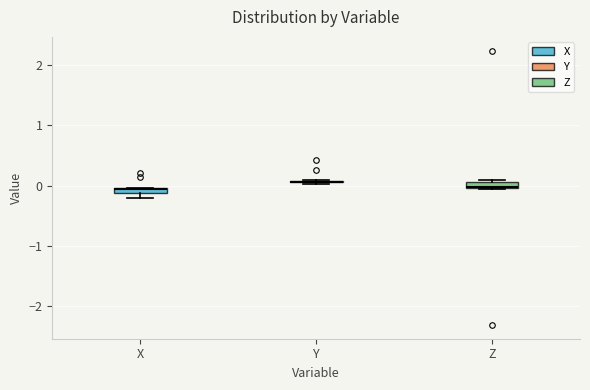

Where is the lower edge of the box for Z on the y-axis? The values are not printed on the chart, so give them approximately, as read against the axis.

0.0